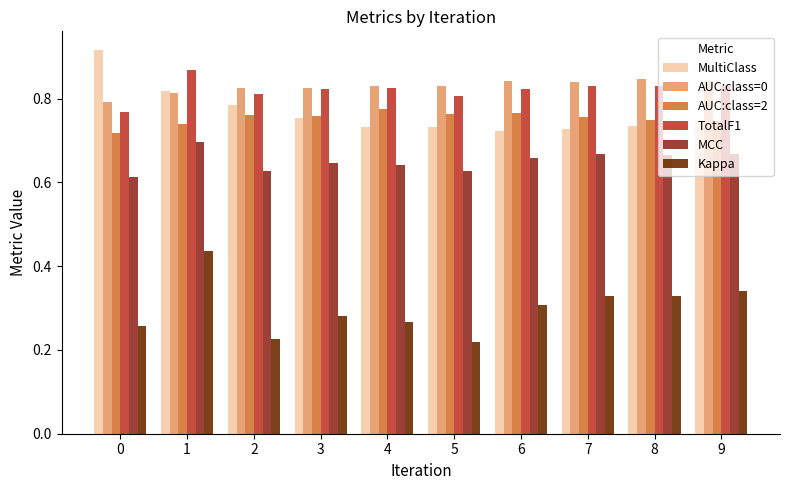

Is the value of Kappa at 8 greater than the value of AUC:class=0 at 2?

No